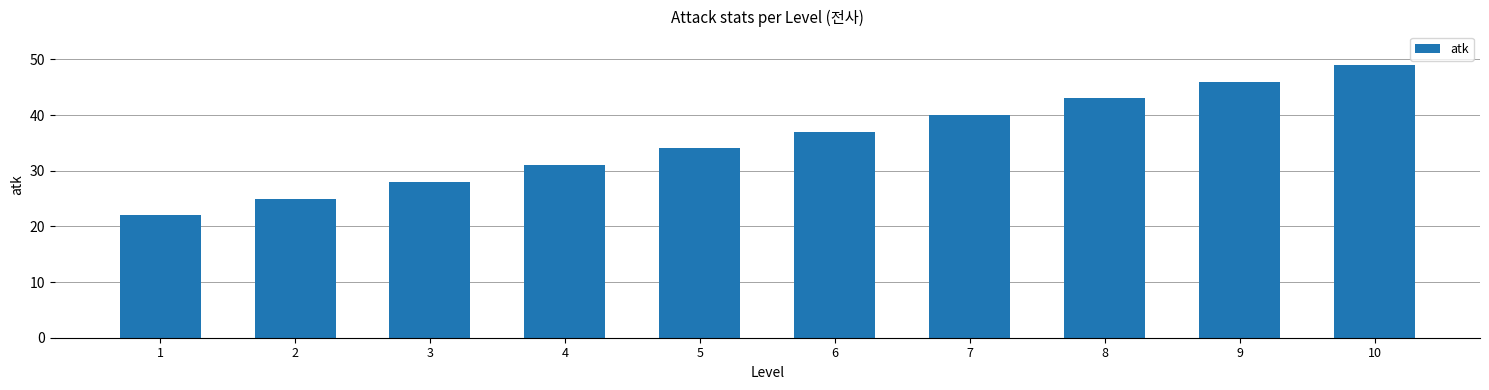

Reading left to right, transcribe all the data shown in this chart.

1=22	2=25	3=28	4=31	5=34	6=37	7=40	8=43	9=46	10=49